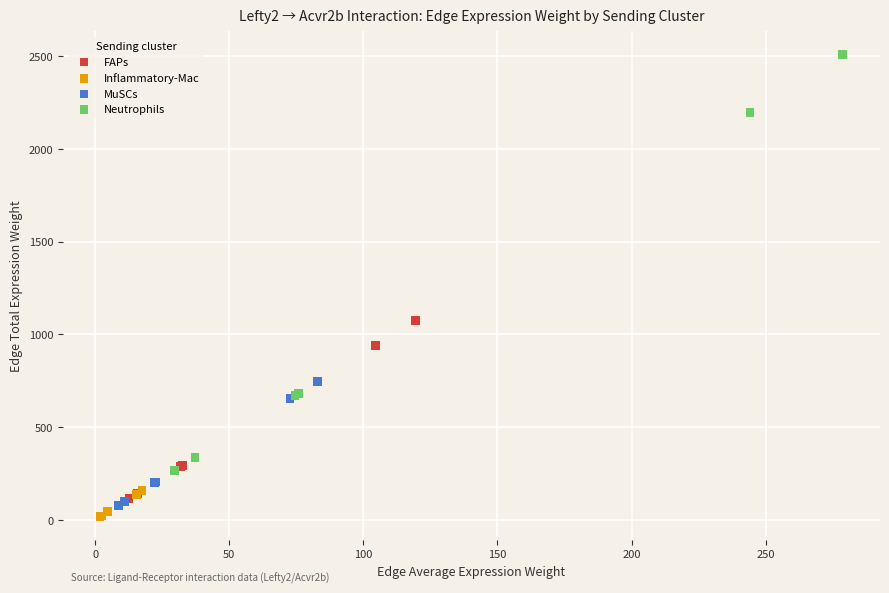

Which series has the largest Y range (max minus min)?

Neutrophils